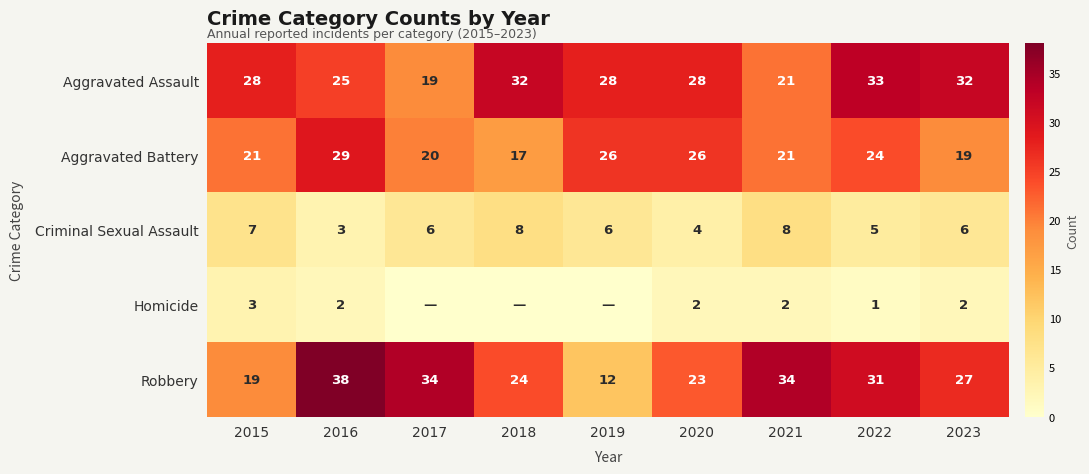

What is the lowest value of the Aggravated Battery series?

17